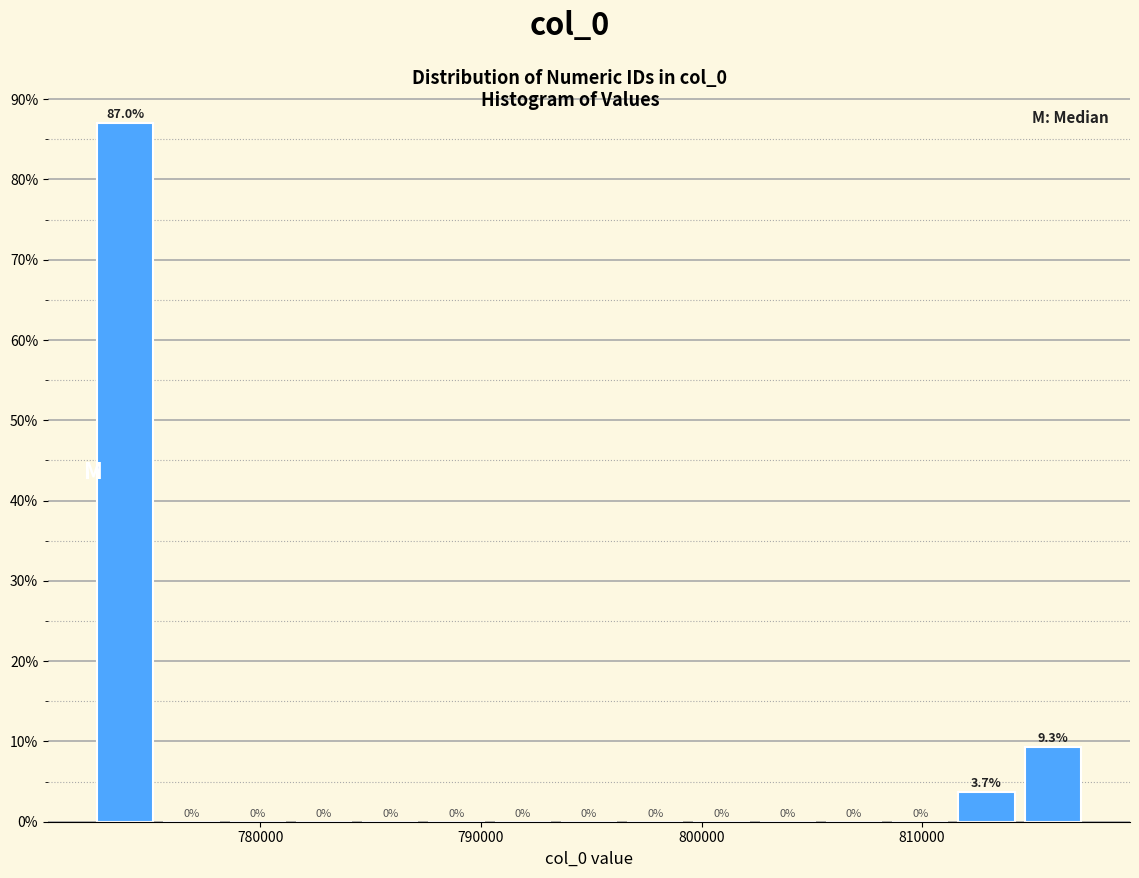

Read against the x-axis, roughly where is the centre of the tallest bar?

774000